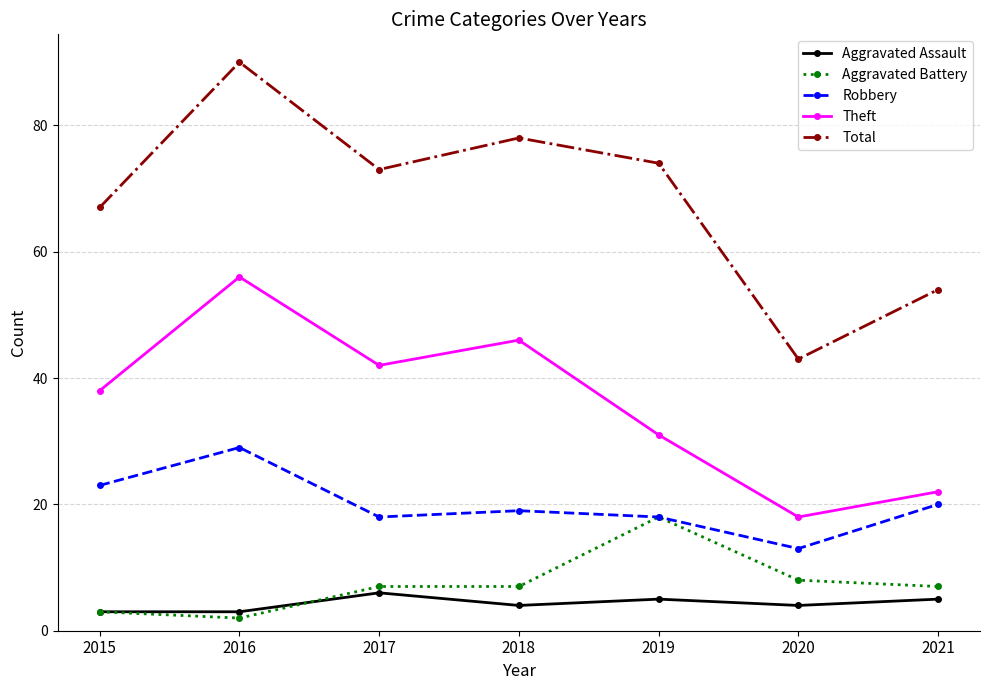

Count the number of categories in the chart.

7